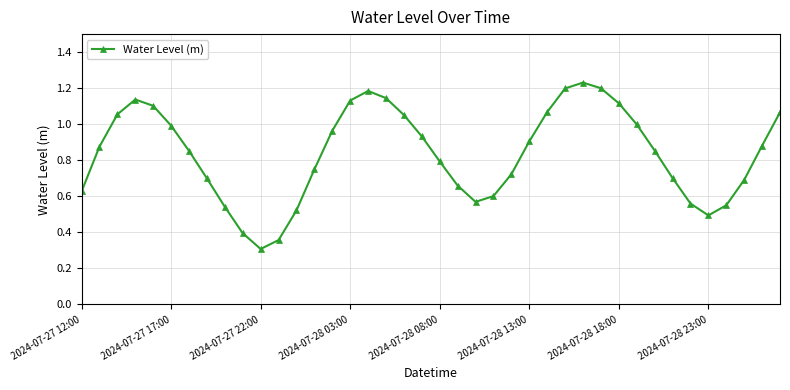

What is the sum of all values?

33.5